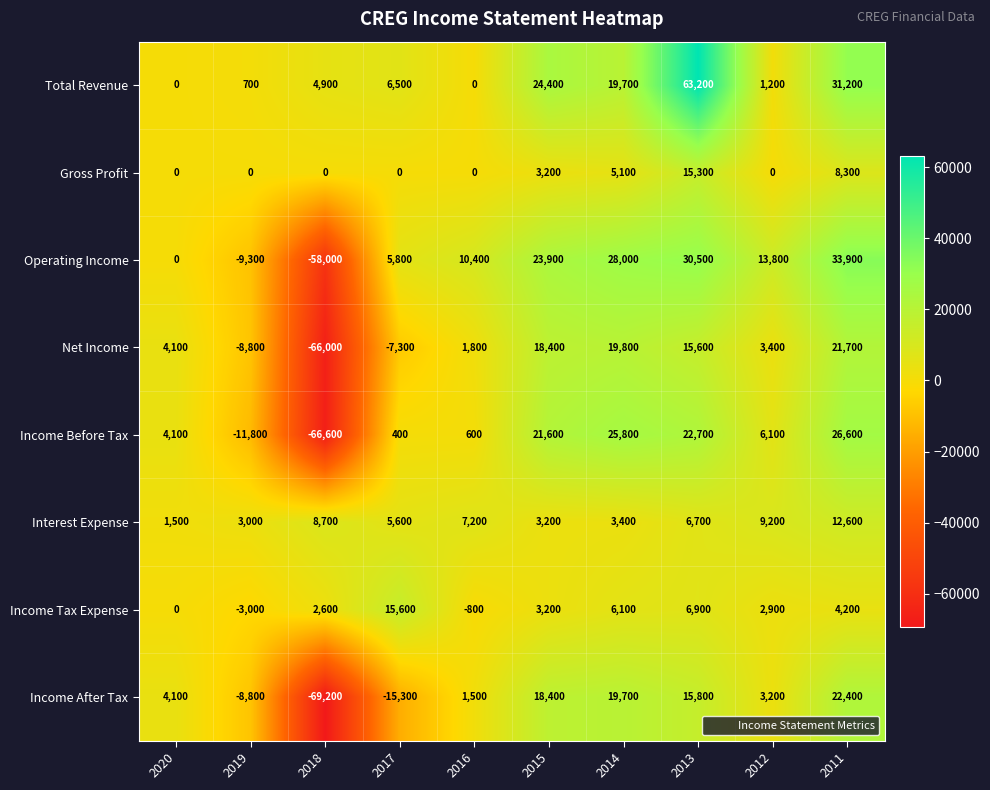

What is the total value across all series at 2011?

160900